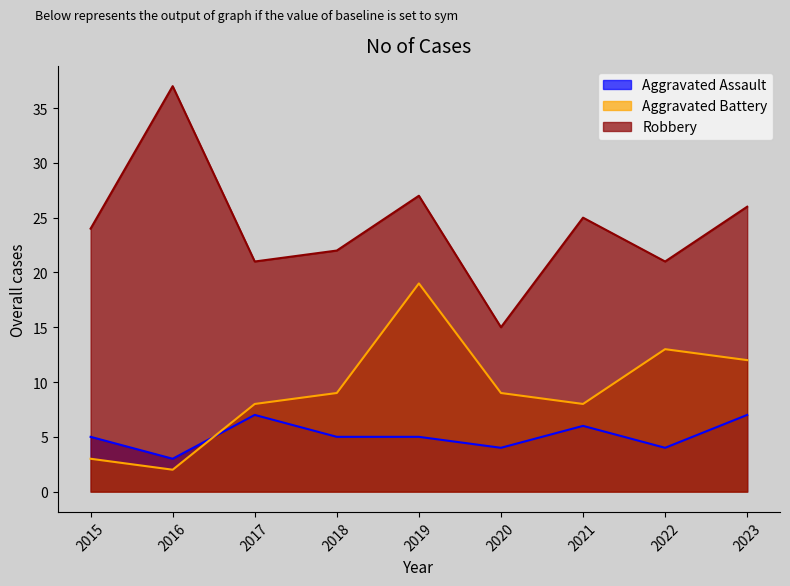

What is the average value of the Robbery series?

24